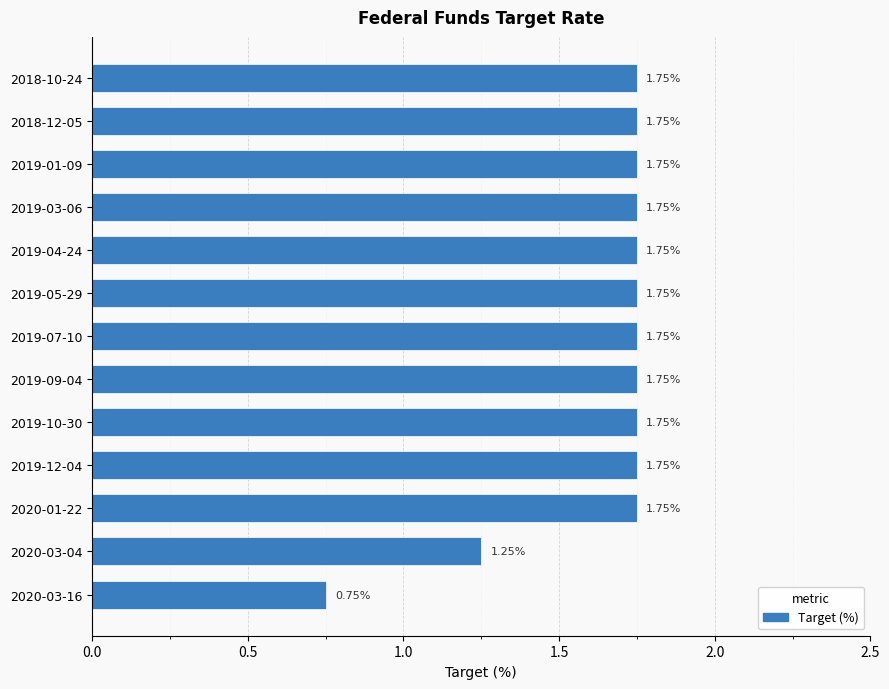

Which has a higher value, 2019-03-06 or 2020-03-04?

2019-03-06